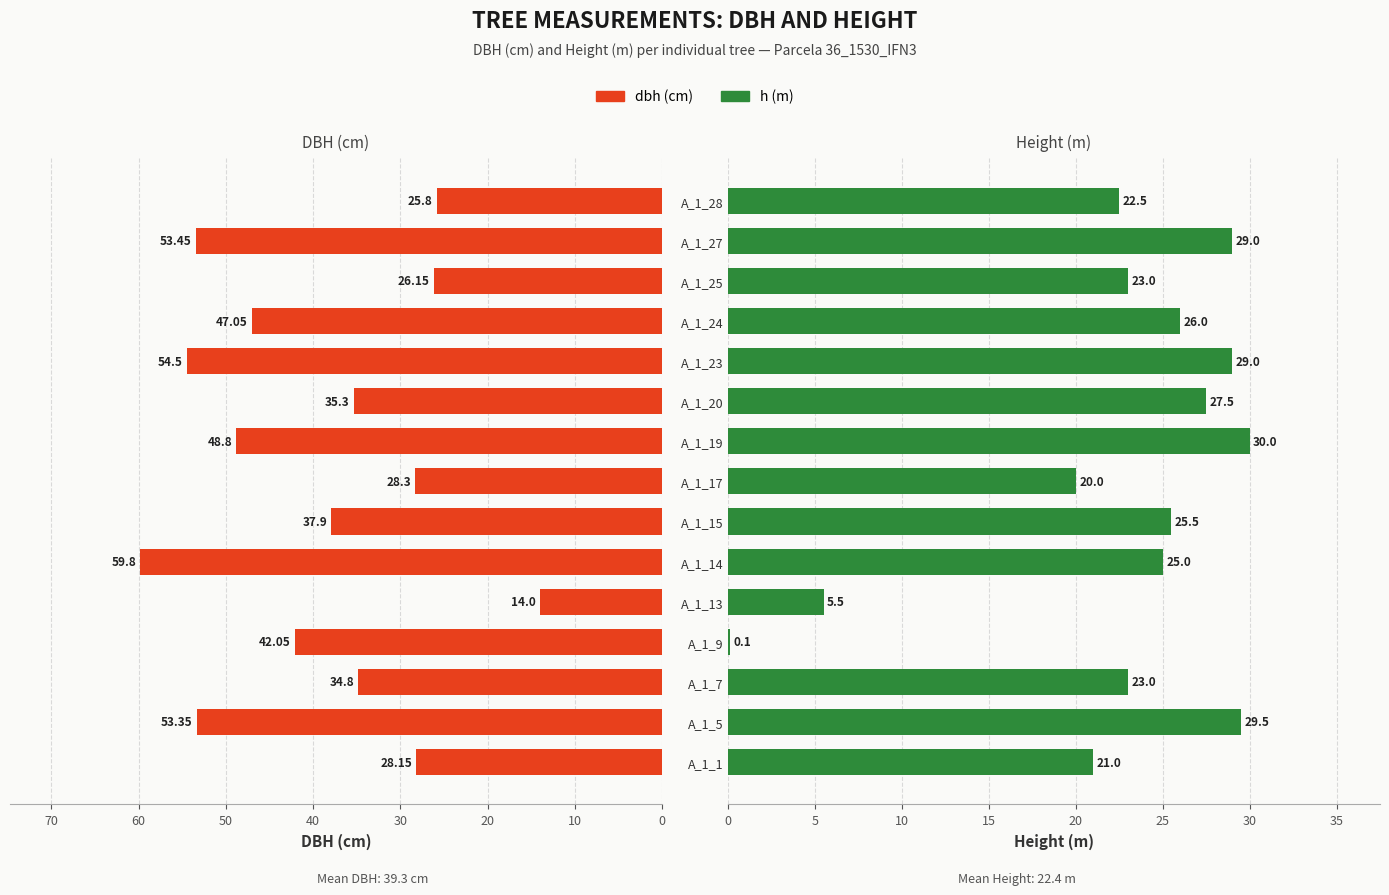

The dbh series shows 18.3 at A_1_15. True or false?

False